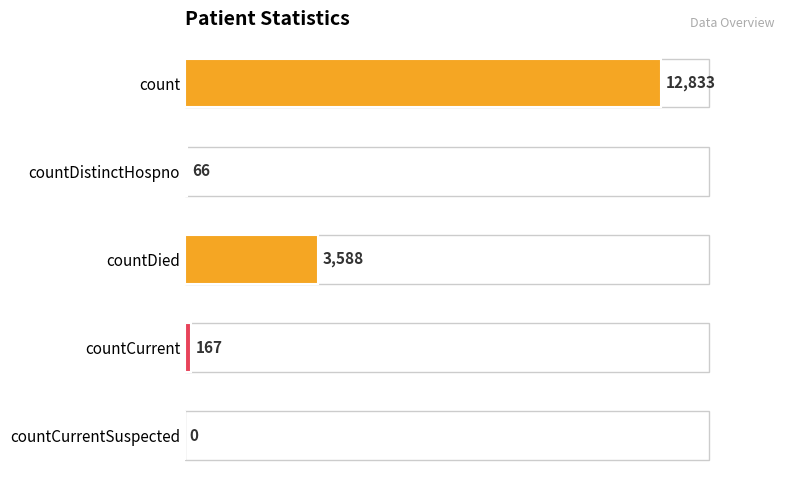

How many positive values are there?

4